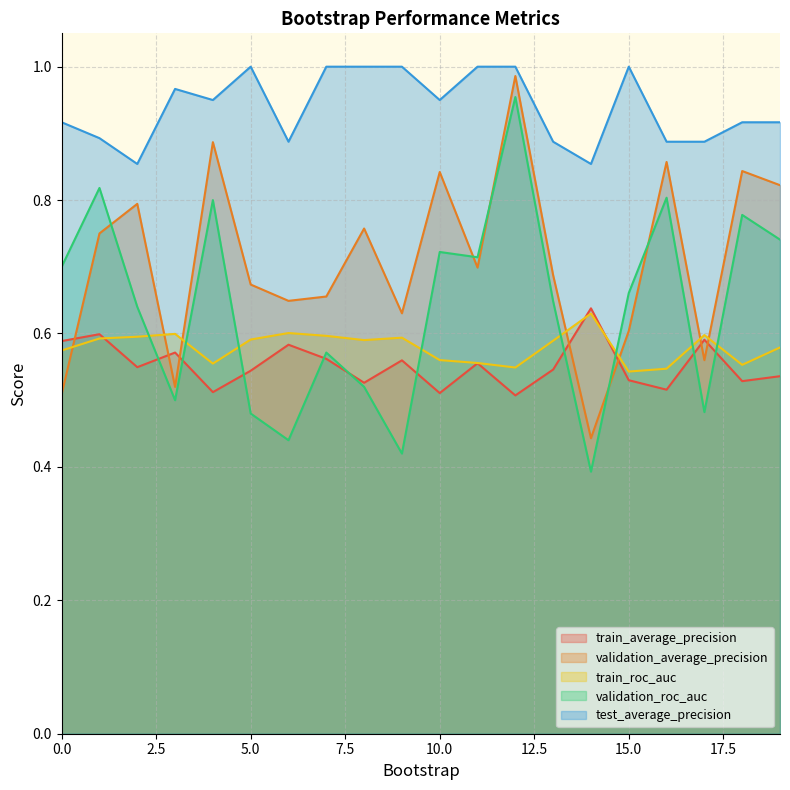

Reading left to right, what are all the values shown in this chart?

train_average_precision: 0=0.6	1=0.6	2=0.5	3=0.6	4=0.5	5=0.5	6=0.6	7=0.6	8=0.5	9=0.6	10=0.5	11=0.6	12=0.5	13=0.5	14=0.6	15=0.5	16=0.5	17=0.6	18=0.5	19=0.5
validation_average_precision: 0=0.5	1=0.8	2=0.8	3=0.5	4=0.9	5=0.7	6=0.6	7=0.7	8=0.8	9=0.6	10=0.8	11=0.7	12=1.0	13=0.7	14=0.4	15=0.6	16=0.9	17=0.6	18=0.8	19=0.8
train_roc_auc: 0=0.6	1=0.6	2=0.6	3=0.6	4=0.6	5=0.6	6=0.6	7=0.6	8=0.6	9=0.6	10=0.6	11=0.6	12=0.5	13=0.6	14=0.6	15=0.5	16=0.5	17=0.6	18=0.6	19=0.6
validation_roc_auc: 0=0.7	1=0.8	2=0.6	3=0.5	4=0.8	5=0.5	6=0.4	7=0.6	8=0.5	9=0.4	10=0.7	11=0.7	12=1.0	13=0.6	14=0.4	15=0.7	16=0.8	17=0.5	18=0.8	19=0.7
test_average_precision: 0=0.9	1=0.9	2=0.9	3=1.0	4=0.9	5=1.0	6=0.9	7=1.0	8=1.0	9=1.0	10=0.9	11=1.0	12=1.0	13=0.9	14=0.9	15=1.0	16=0.9	17=0.9	18=0.9	19=0.9